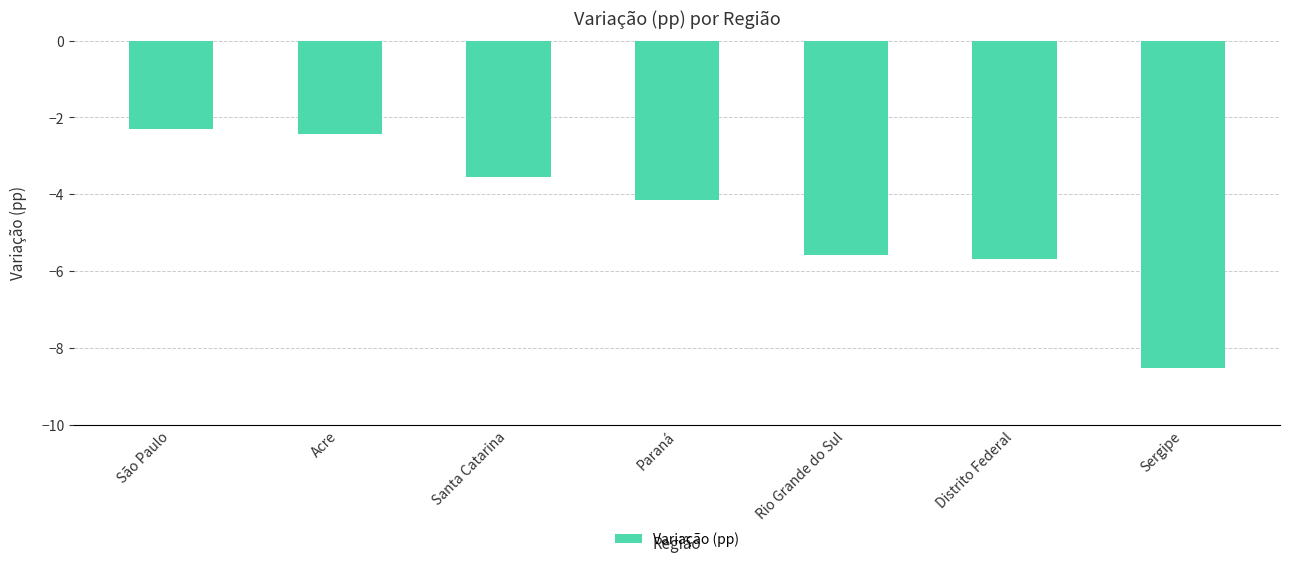

How many bars are there in total?

7